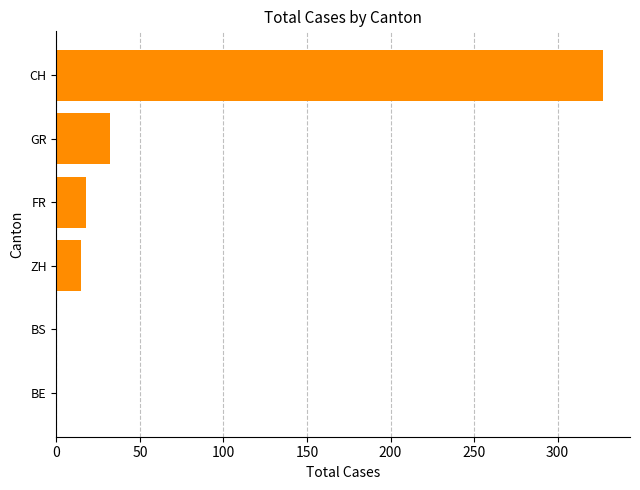

What is the sum of all values?

392